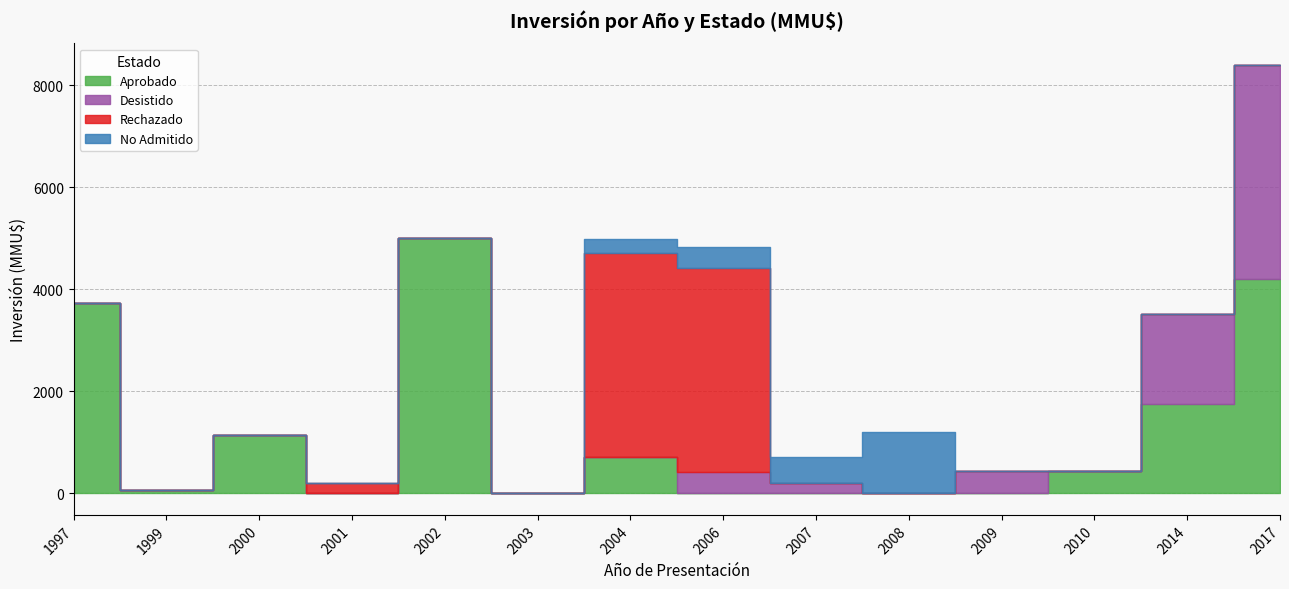

True or false: No Admitido has a value of -598 at 2001.

False